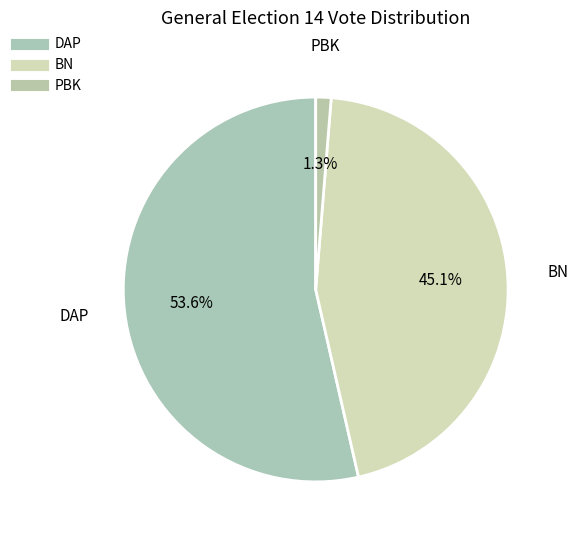

What is the change in value from DAP to BN?

-2570